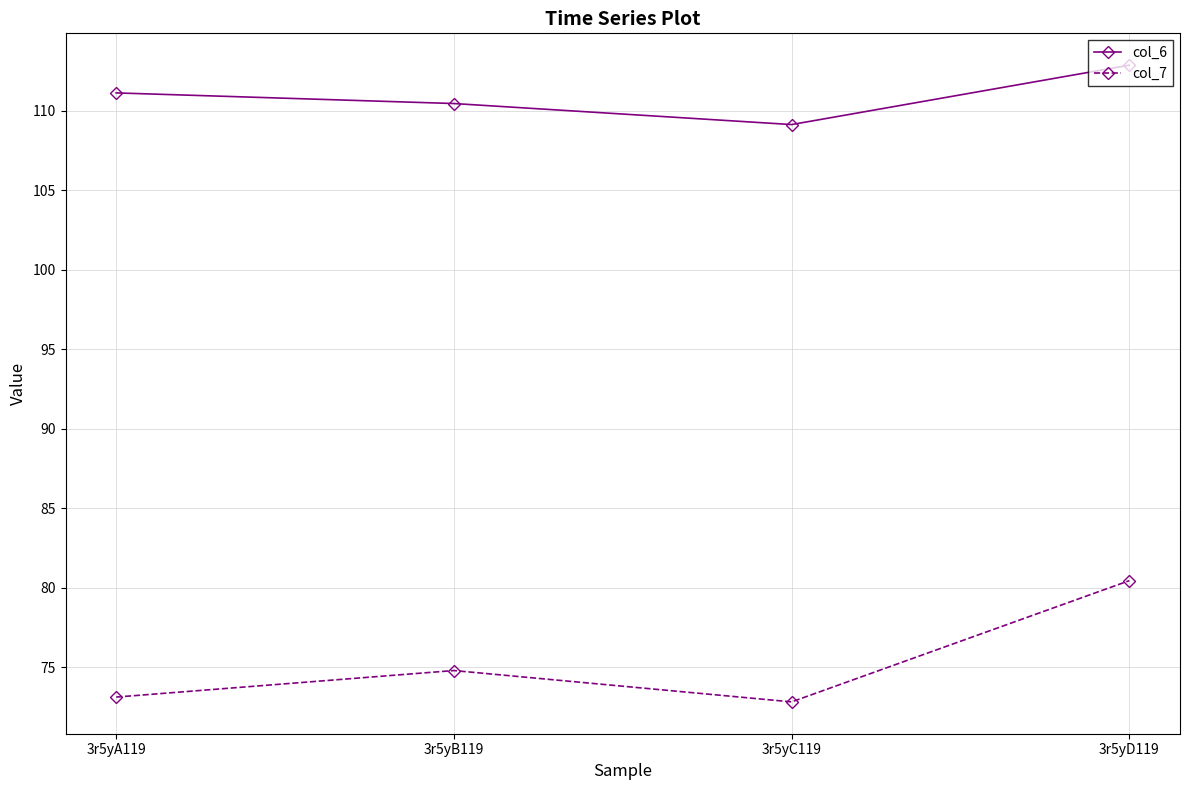

How many distinct data groups are displayed?

2